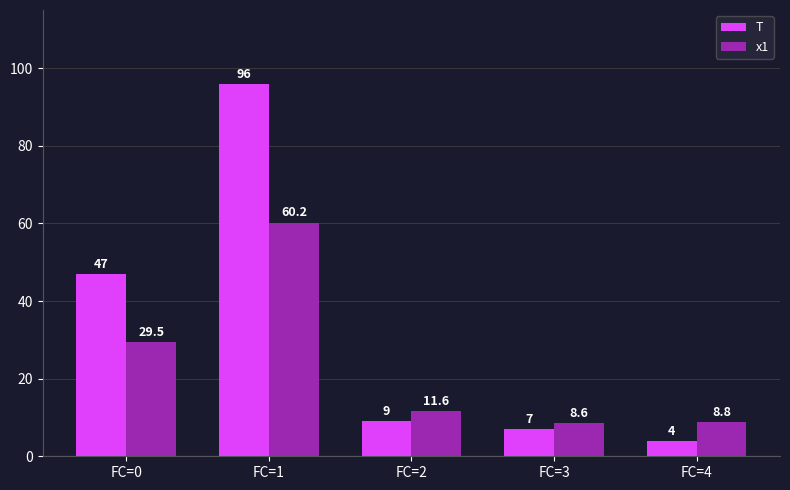

What is the average value of the T series?

32.6